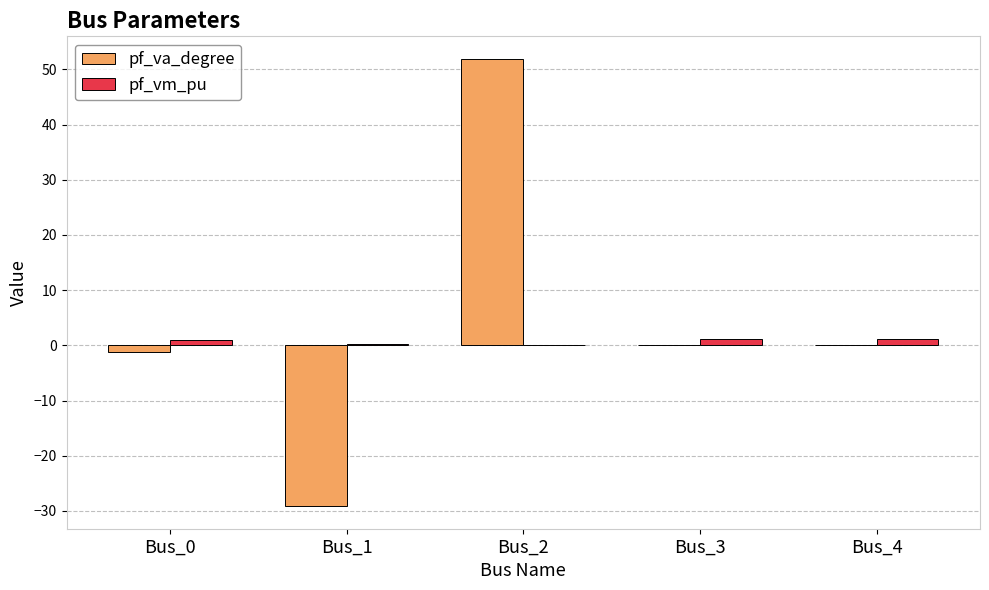

What is the difference between the pf_vm_pu values at Bus_1 and Bus_0?

0.6